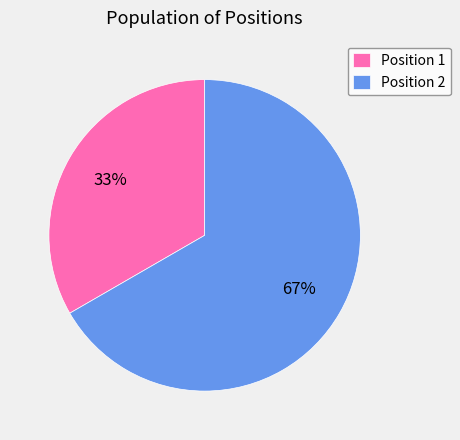

What is the smallest slice in the pie chart?

Position 1